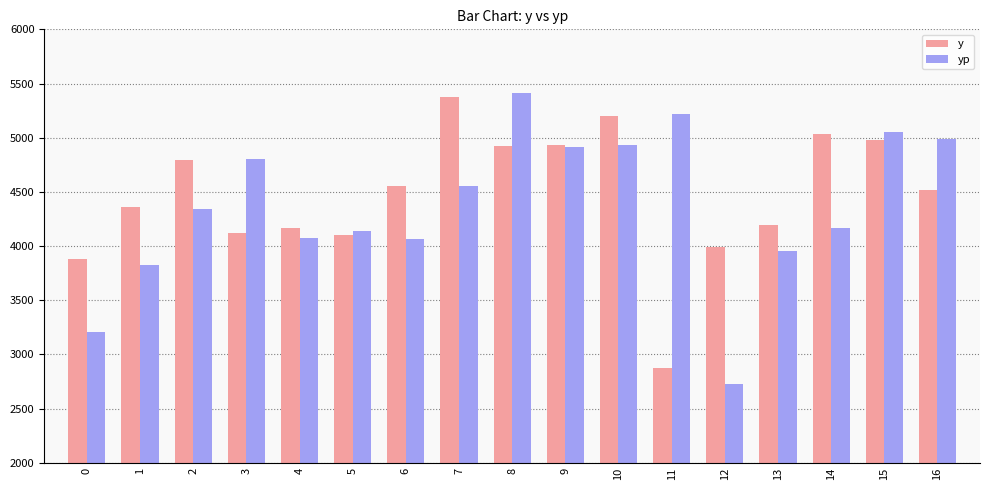

What is the spread (max minus min) of values at 16?

469.8